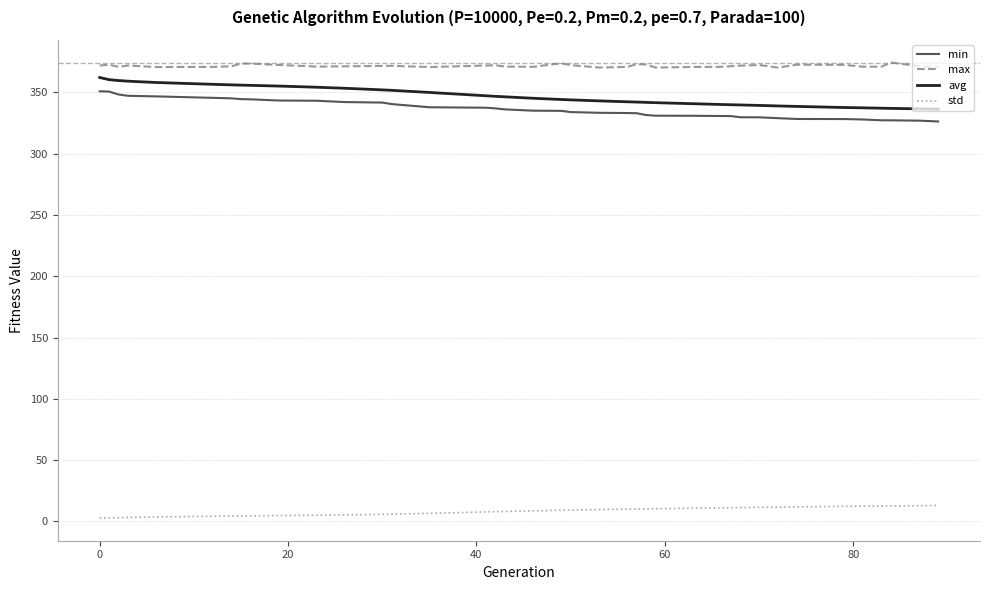

True or false: std and max cross at least once.

False